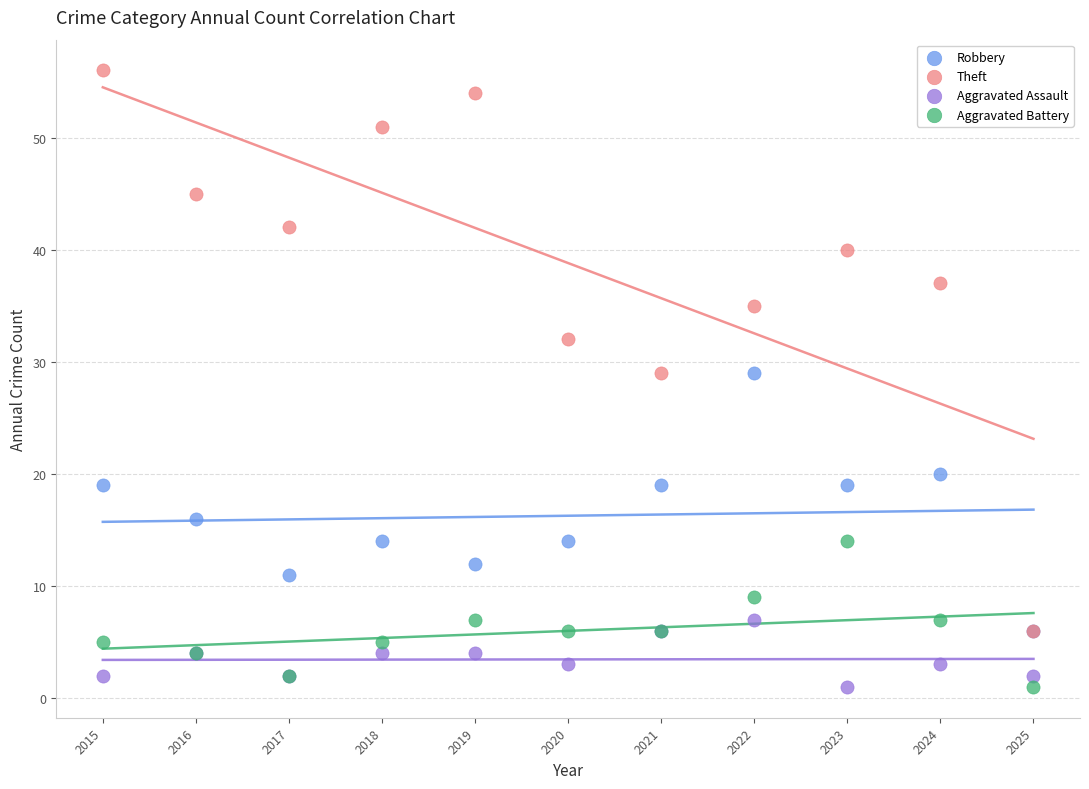

In the Theft series, what Y value is closest to 31?

32